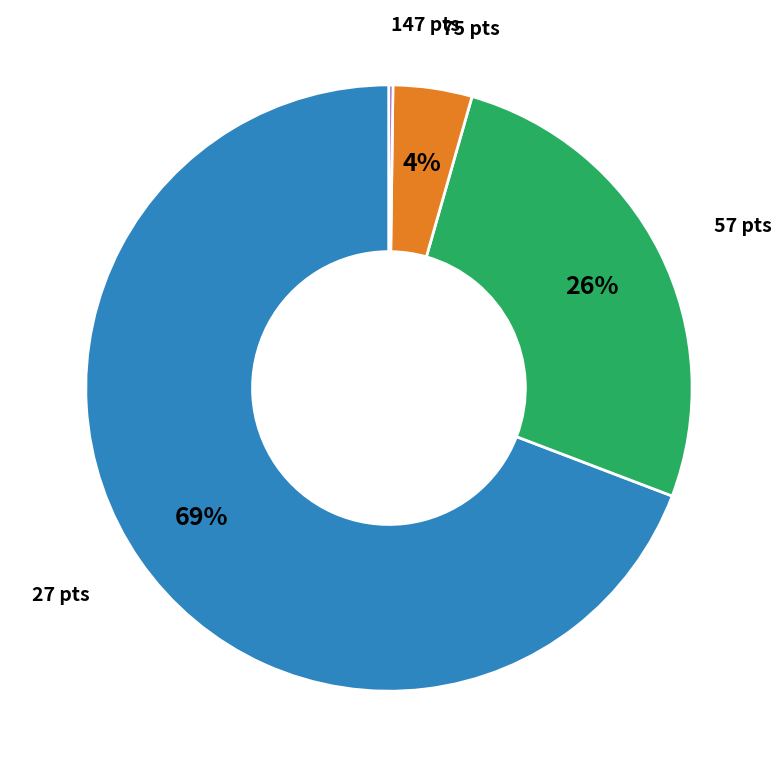

Which slice is the largest?

27